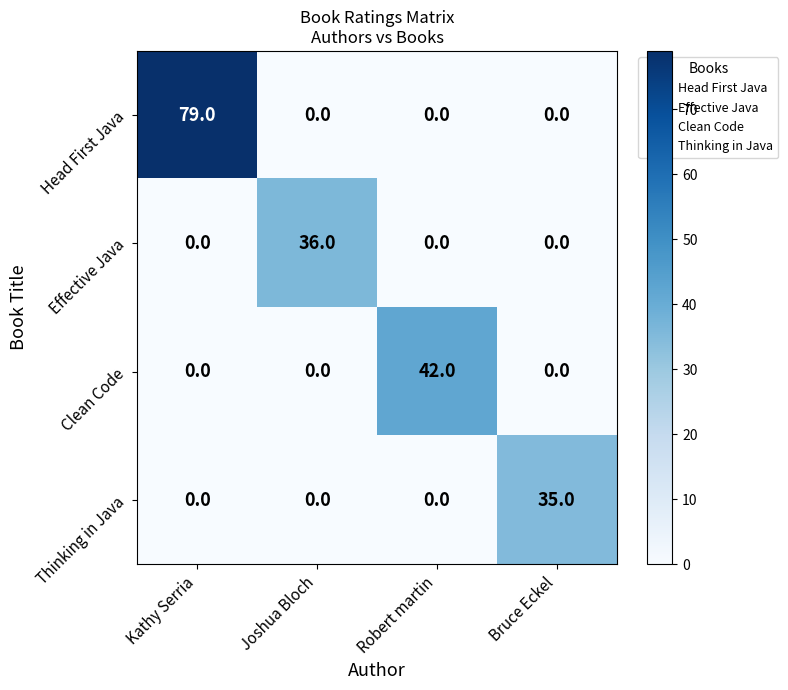

How many data points in Thinking in Java are above 0?

1